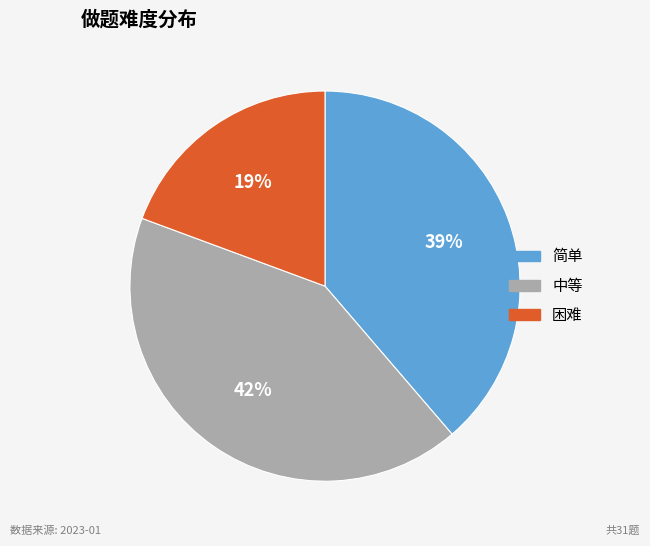

To the nearest percent, what portion does 困难 represent?

19%